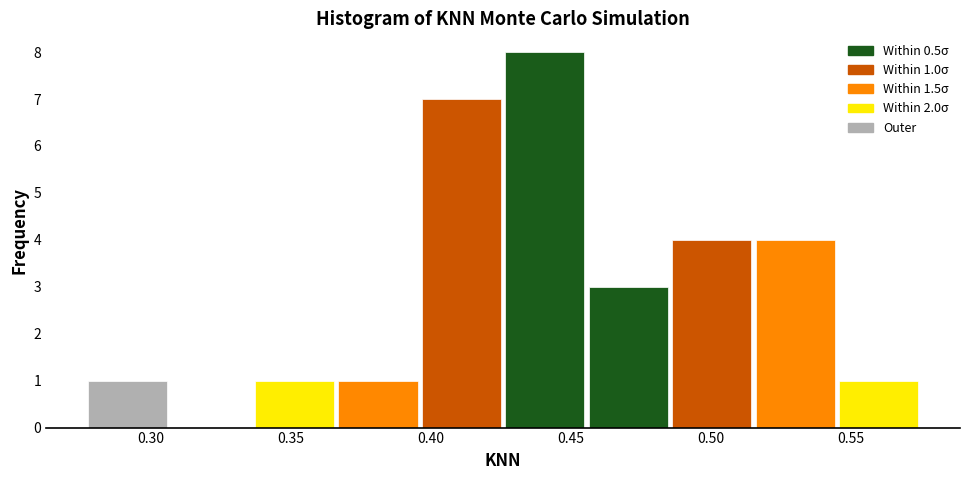

Which range on the x-axis has the tallest bar?

0.425 to 0.455